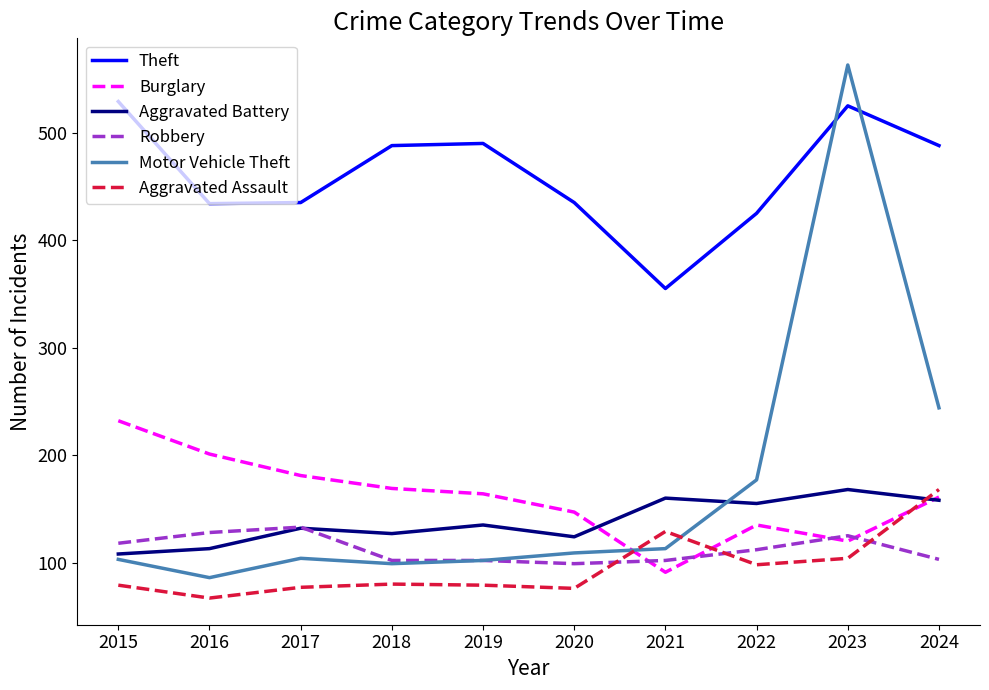

Count the number of categories in the chart.

10